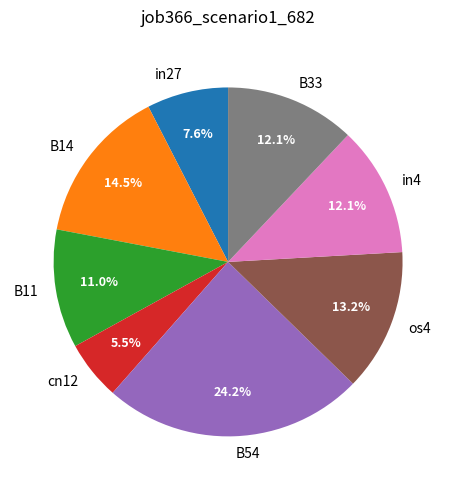

Count the number of slices in the pie.

8